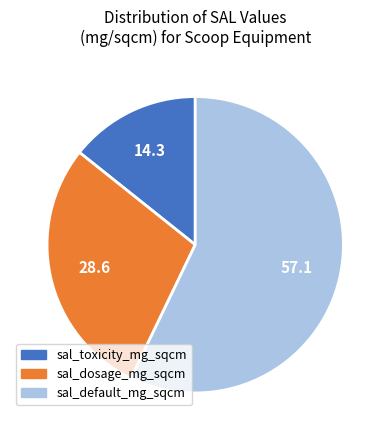

Does sal_toxicity_mg_sqcm represent more than half of the total?

No